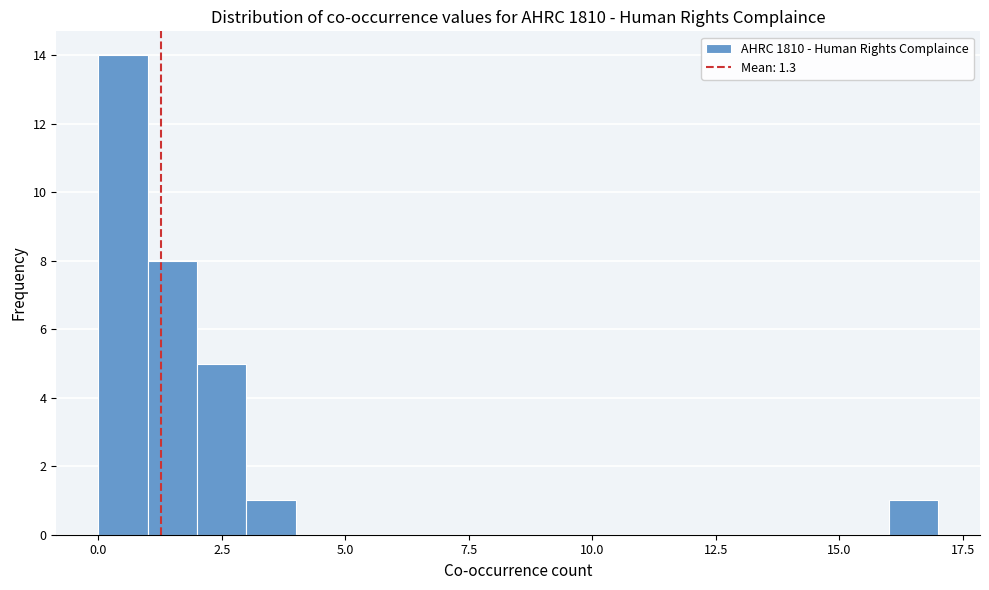

Around what value on the x-axis is the tallest bar? Give the approximate position of its centre, as read against the axis.

0.5